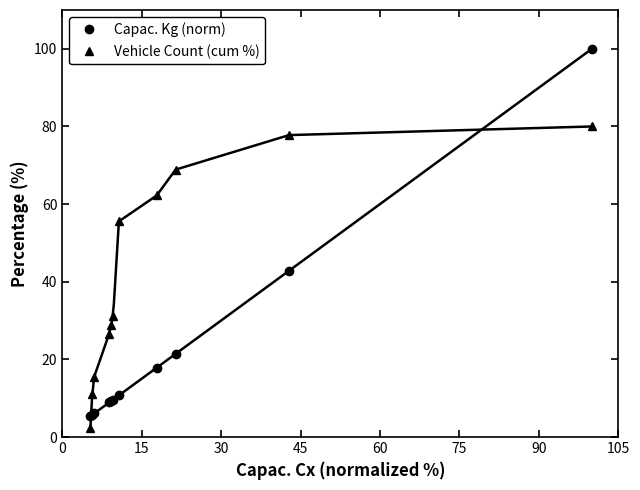

Count the number of data series in this chart.

2